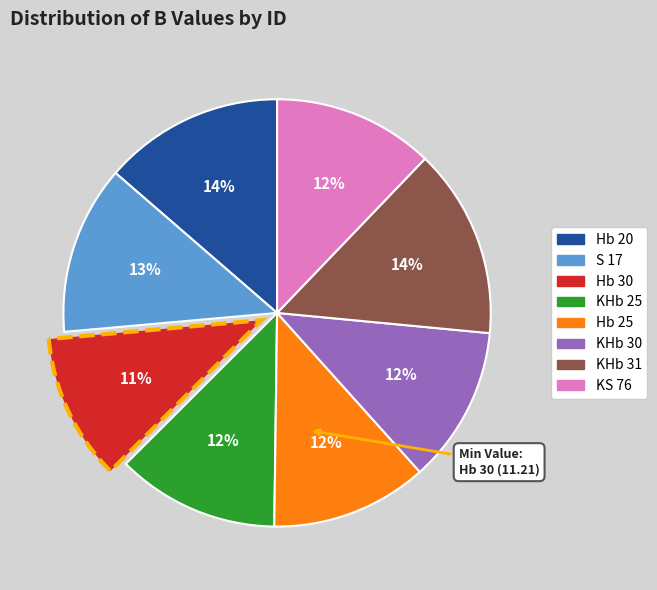

Approximately how many times larger is the value at S 17 compared to Hb 30?

1.2